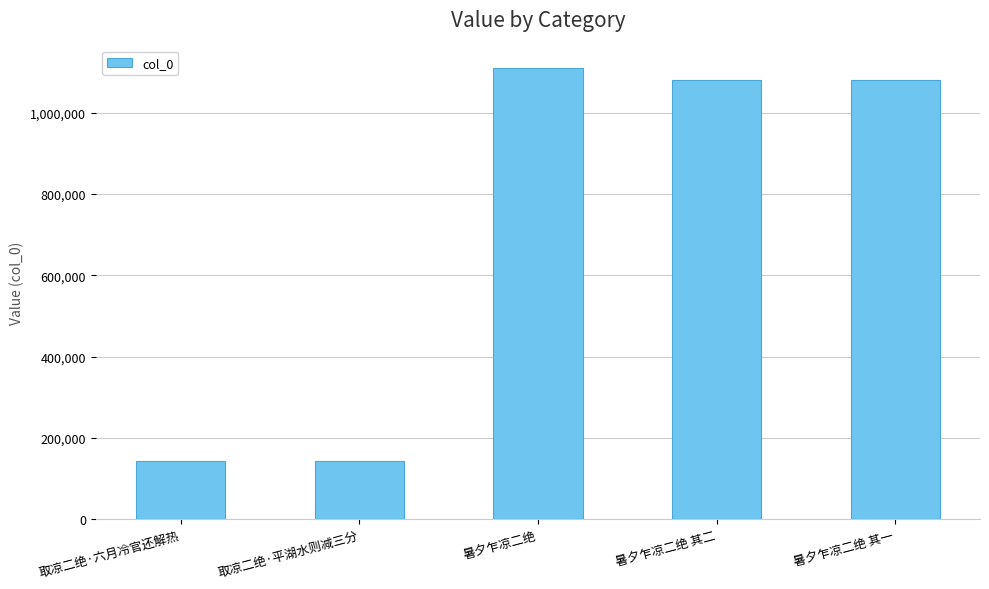

Approximately how many times larger is the value at 暑夕乍凉二绝 其一 compared to 暑夕乍凉二绝?

1.0